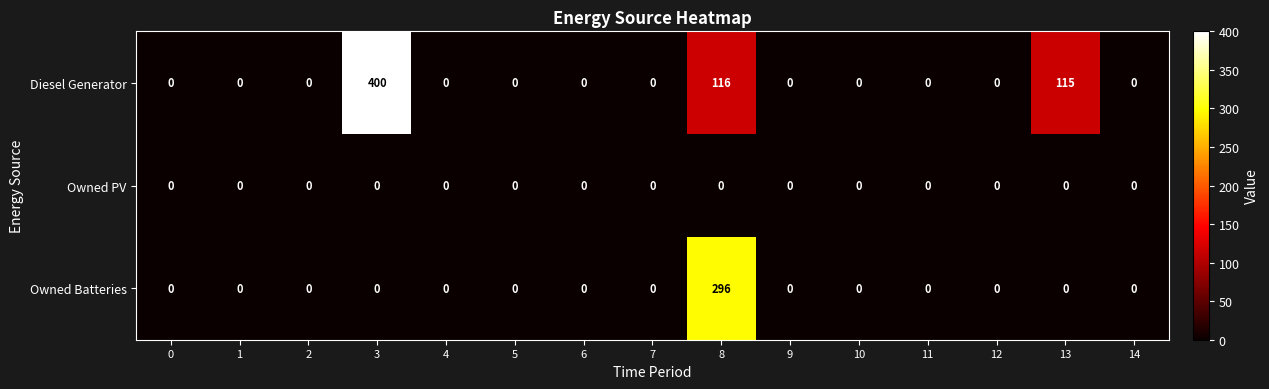

Between 2 and 8, which series saw the biggest shift?

Owned Batteries